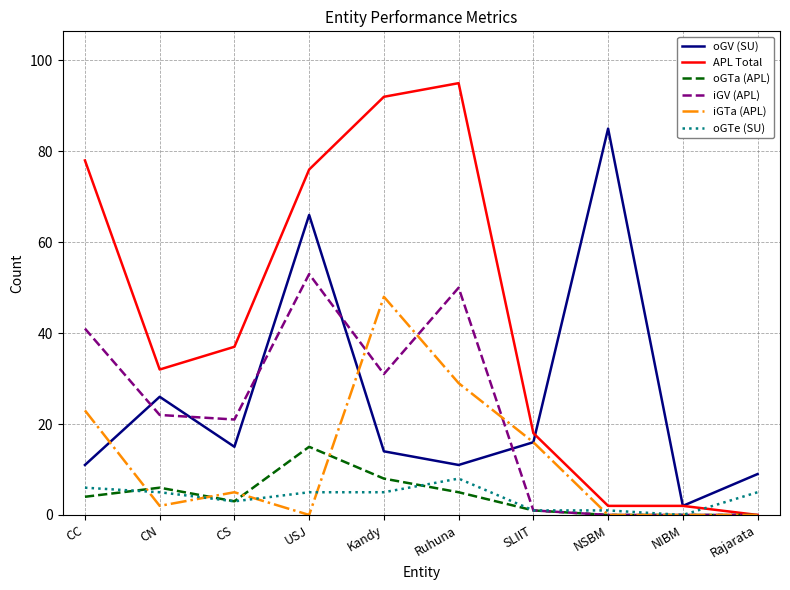

Rank the series by their maximum value, from highest to lowest.

APL Total, oGV (SU), iGV (APL), iGTa (APL), oGTa (APL), oGTe (SU)